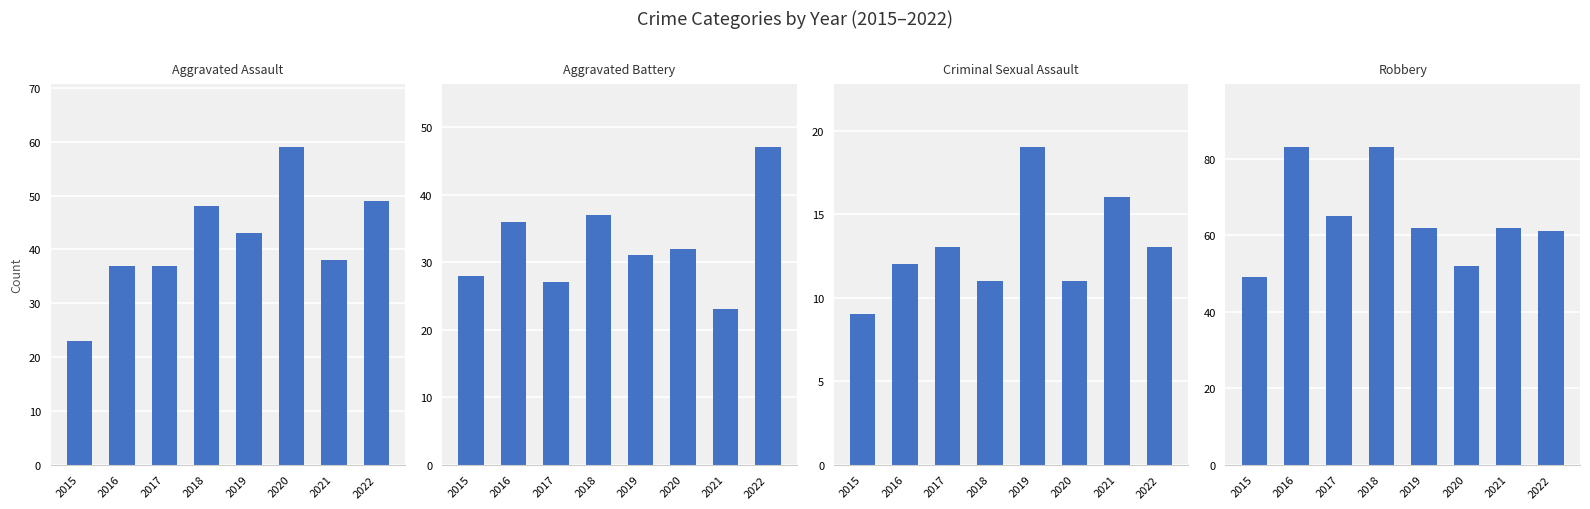

True or false: Aggravated Battery has a value of 21 at 2020.

False